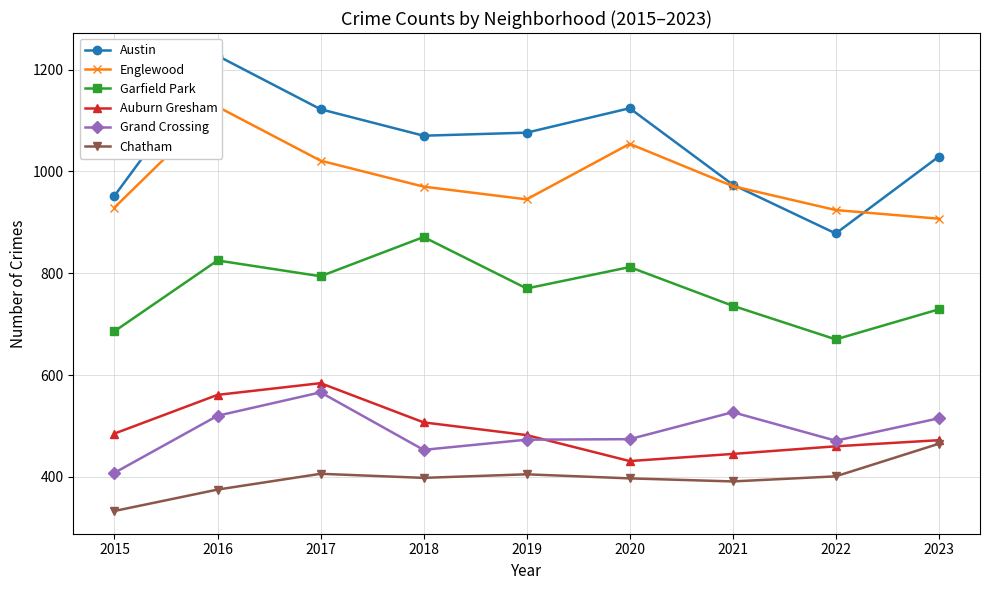

At which category does Englewood reach its first local valley?

2019